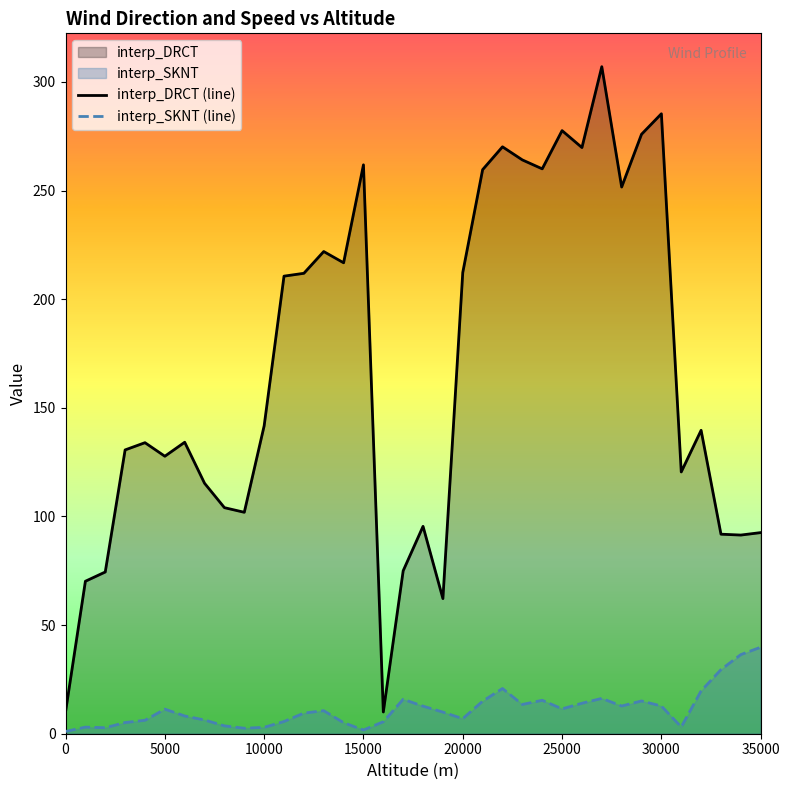

How many lines are shown in the chart?

2